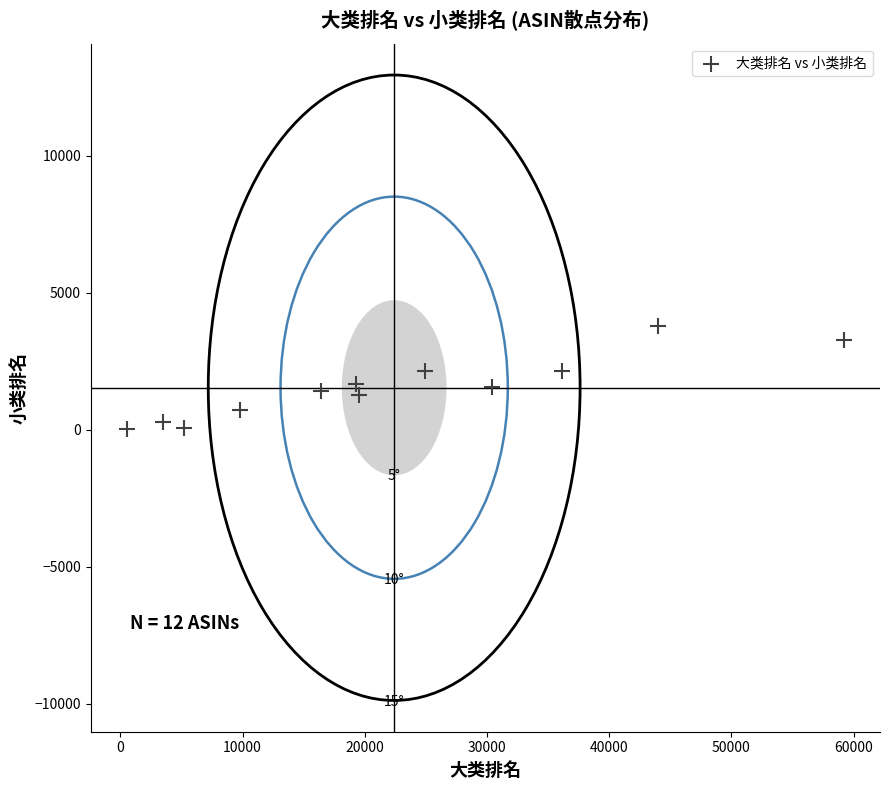

What is the average X value?

22403